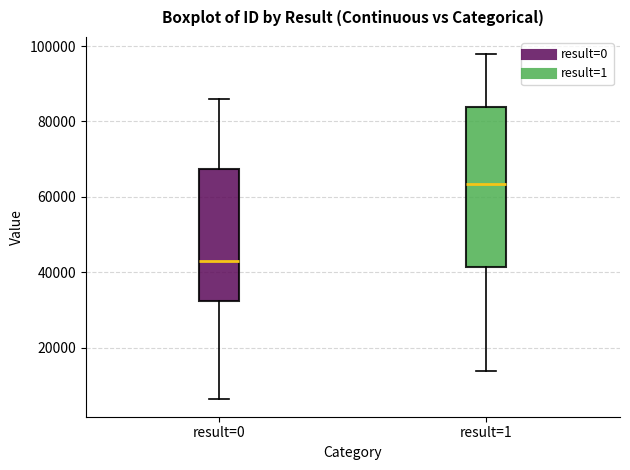

Which box has the highest median line?

result=1